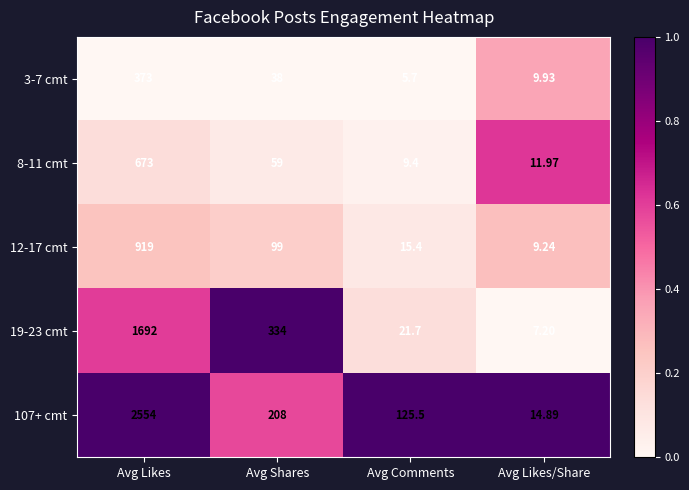

Rank the series by their maximum value, from highest to lowest.

107+ cmt, 19-23 cmt, 12-17 cmt, 8-11 cmt, 3-7 cmt